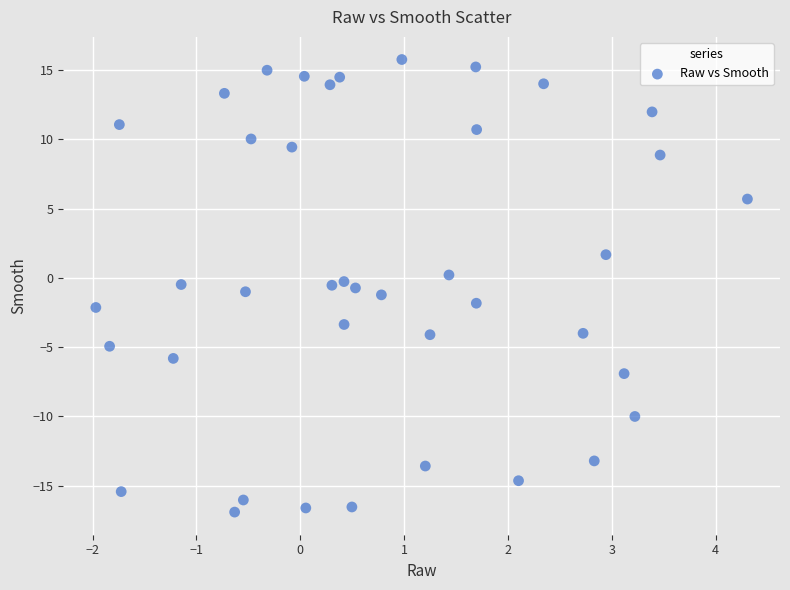

What is the range of Y values (max minus min)?

32.7